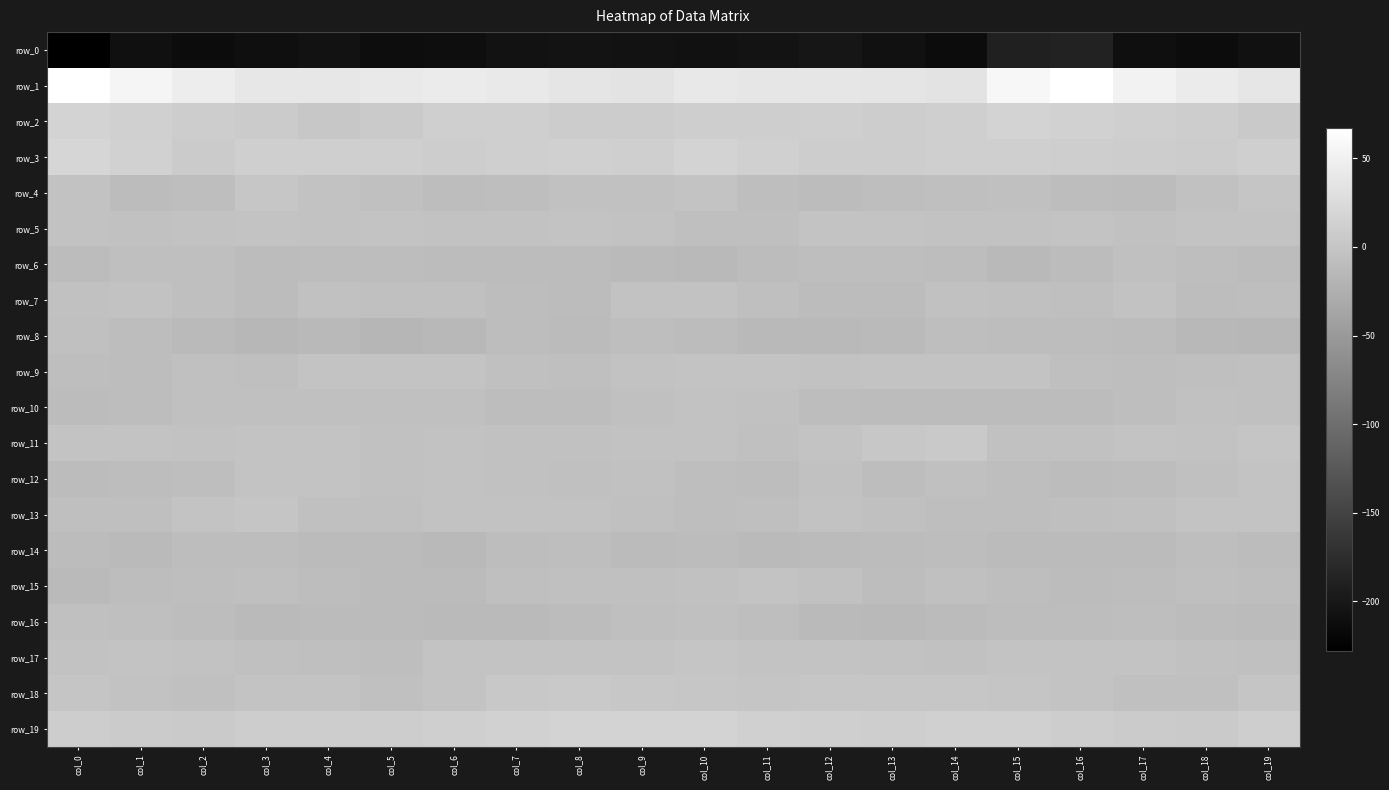

Which category has the lowest value across all series?

col_0